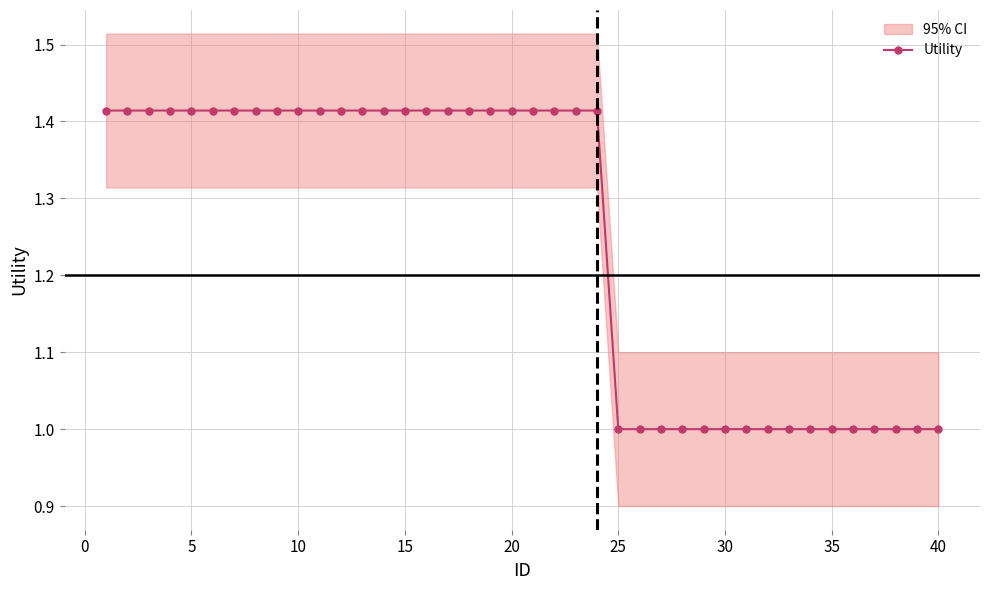

What is the lowest value of the Utility series?

1.0